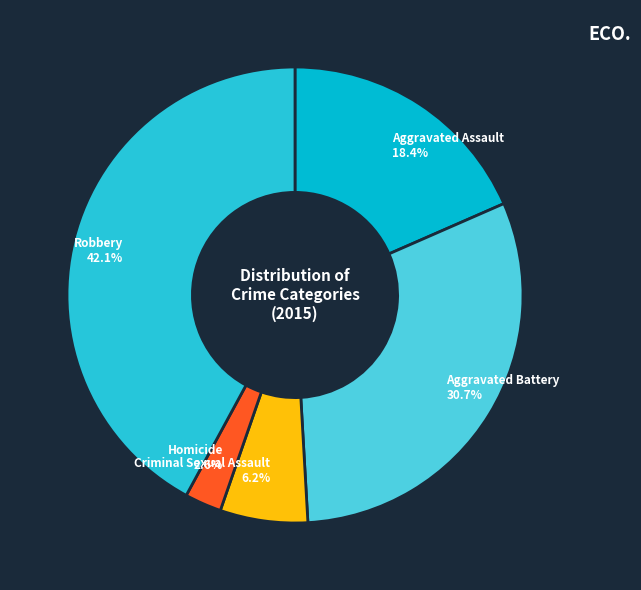

How many segments does this pie chart have?

5